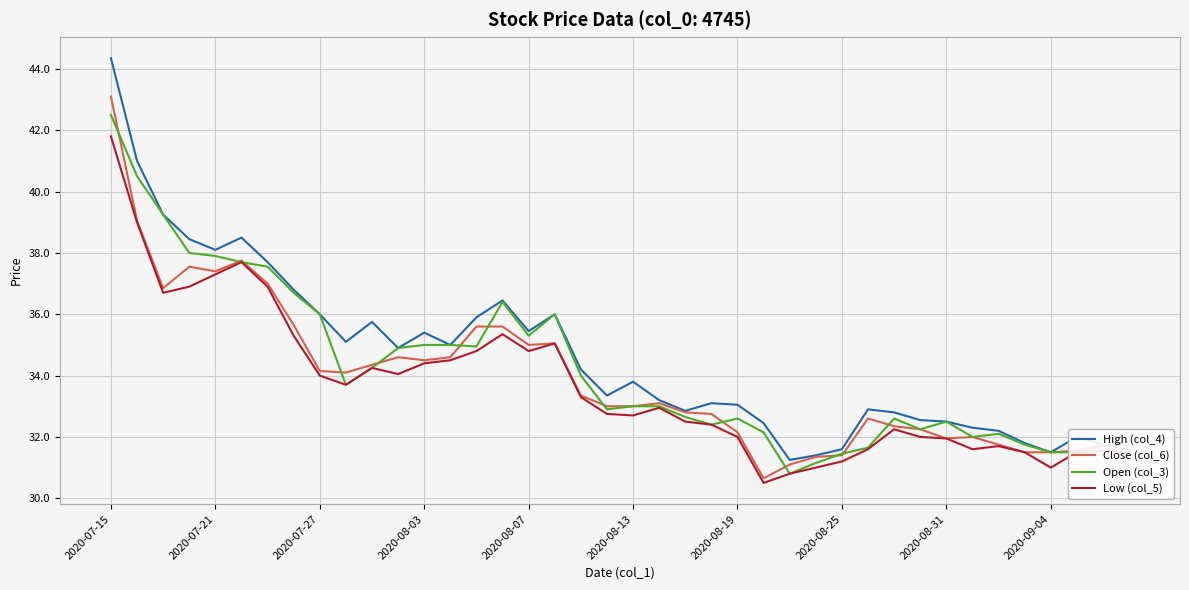

What is the minimum value shown in the chart?

30.5